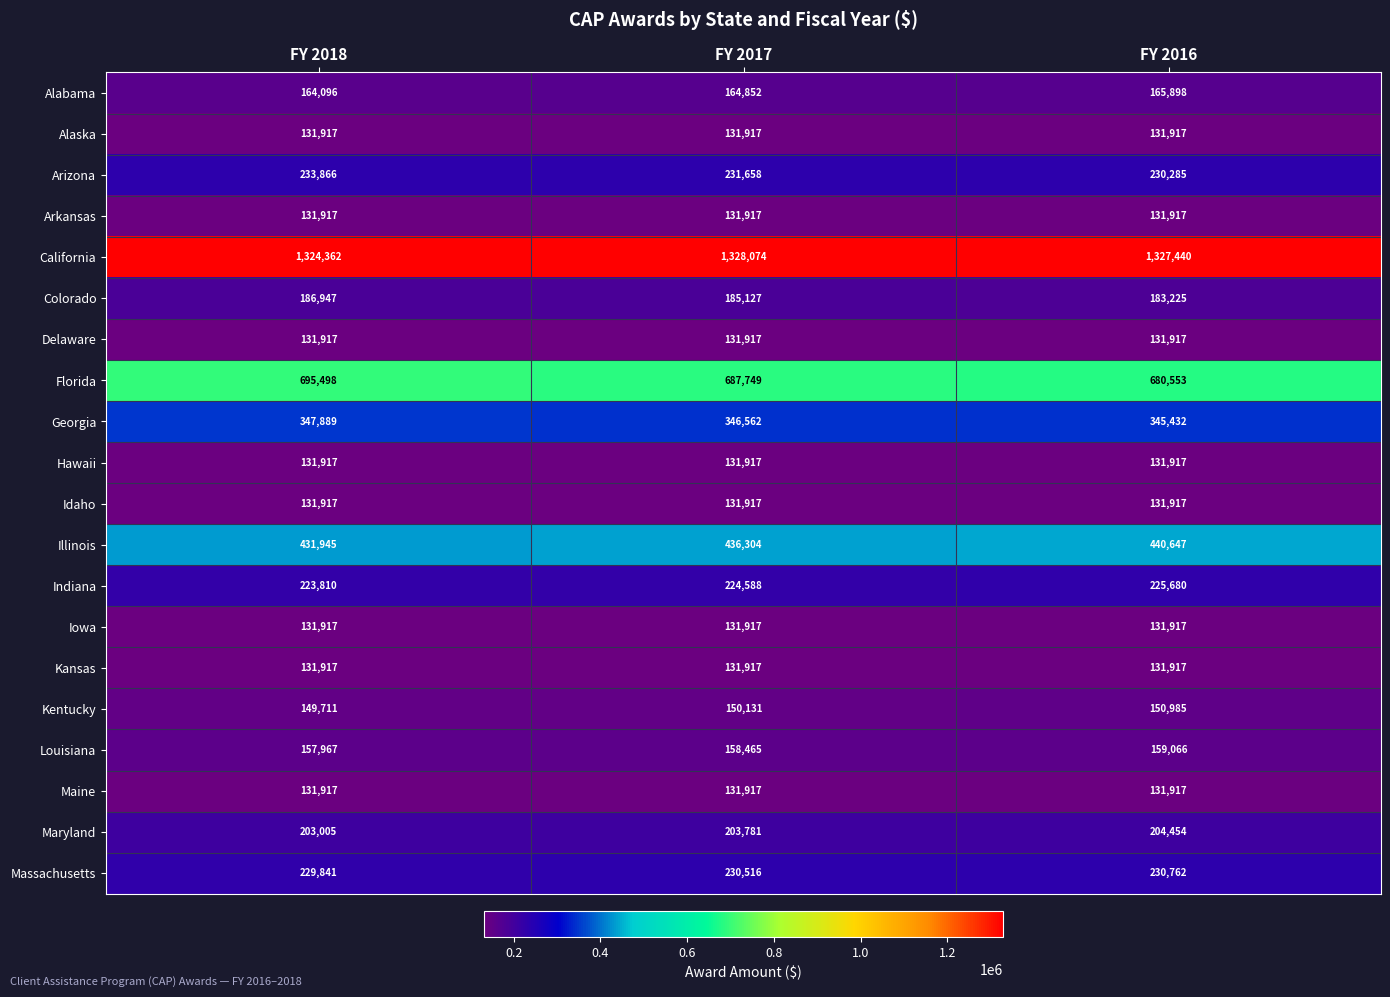

List the labels in order of Arizona value, largest first.

FY 2018, FY 2017, FY 2016